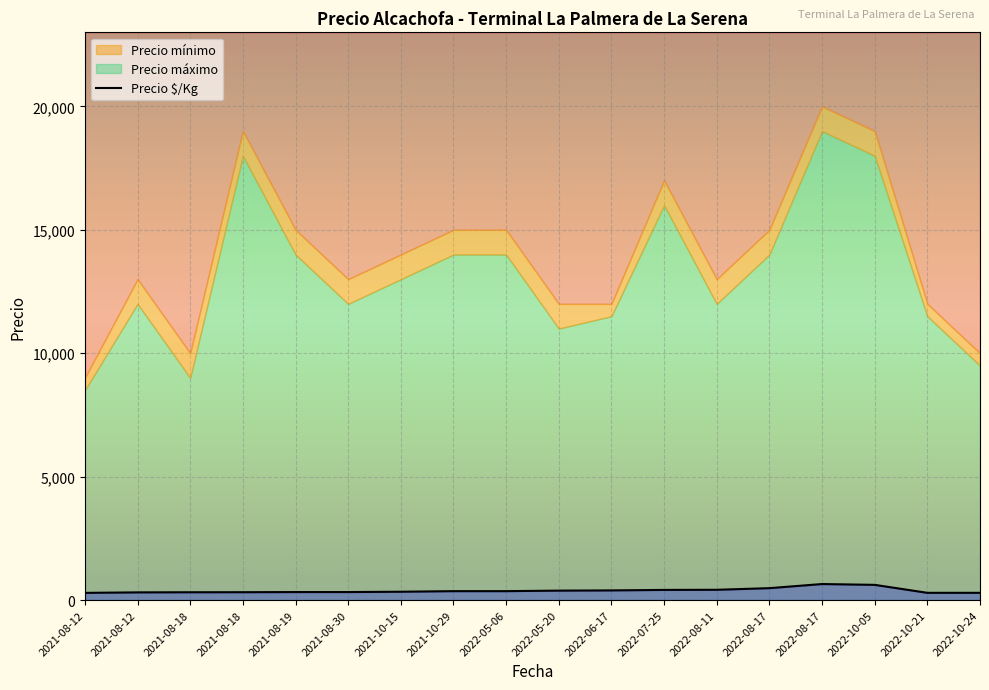

At which label is the value closest to 471?

2022-08-17